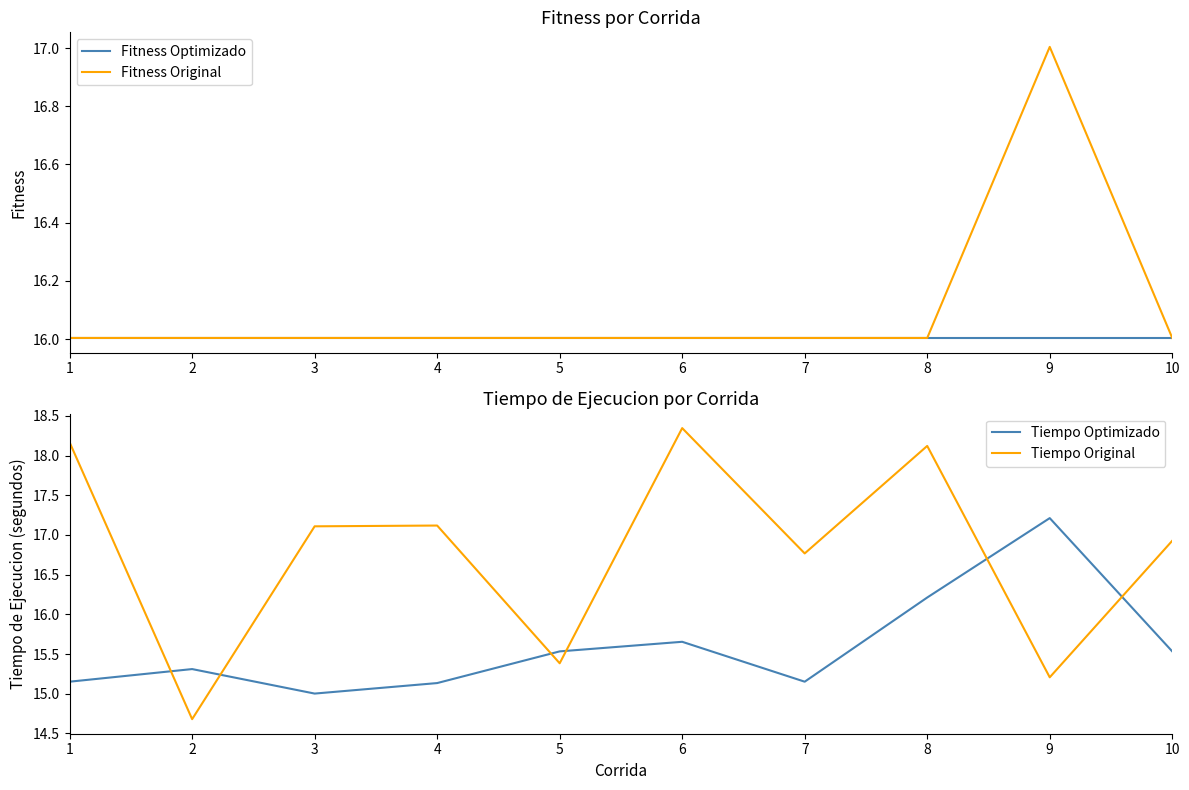

After their last crossing, which series has the higher values: Tiempo Original or Fitness Original?

Tiempo Original